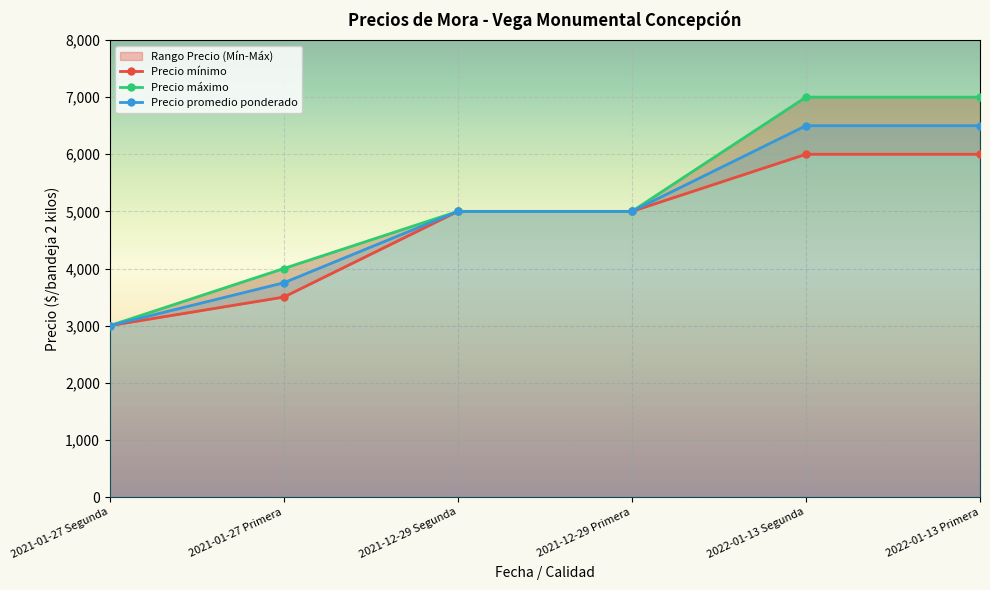

Where does the Precio mínimo series first go above 5000?

2022-01-13 Segunda